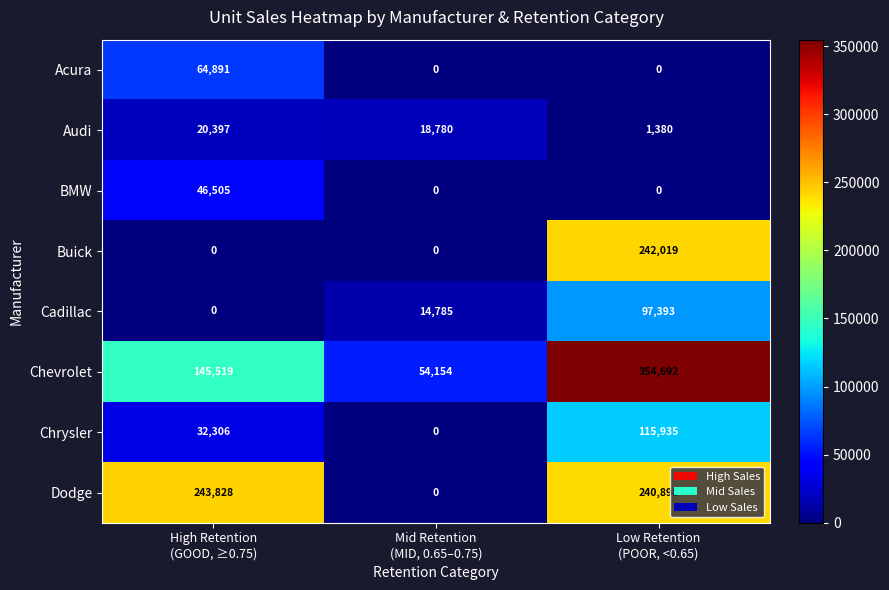

How many Buick values are between 0 and 242019?

3